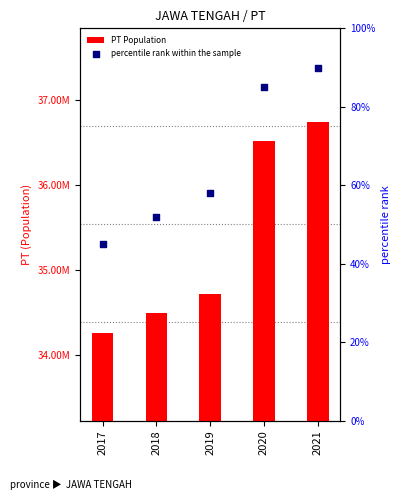

Which series has the largest total across all categories?

PT Population